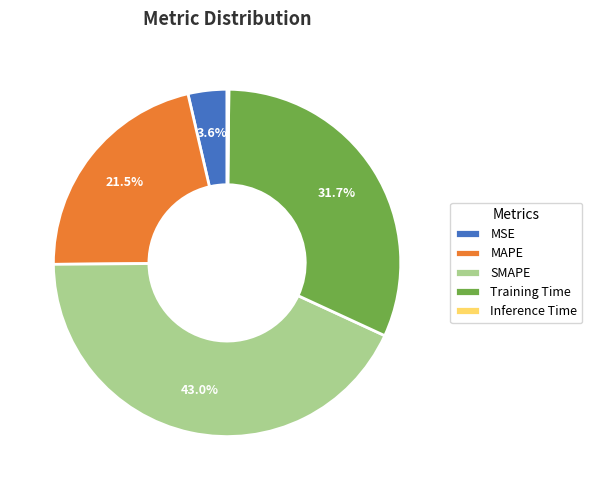

True or false: SMAPE accounts for 43% of the total.

True